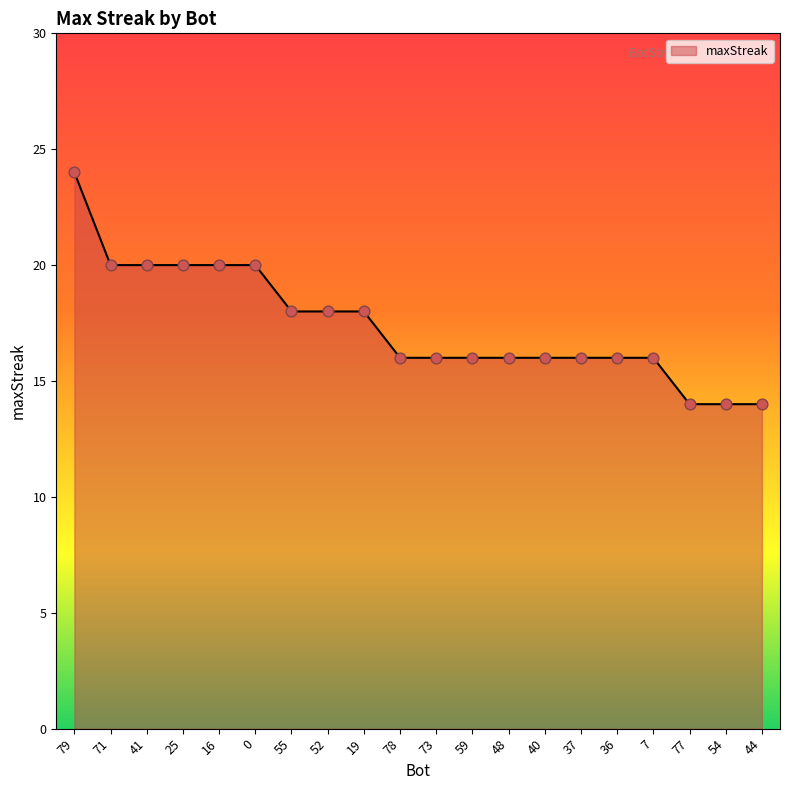

What is the ratio of the value at 19 to the value at 79?

0.8